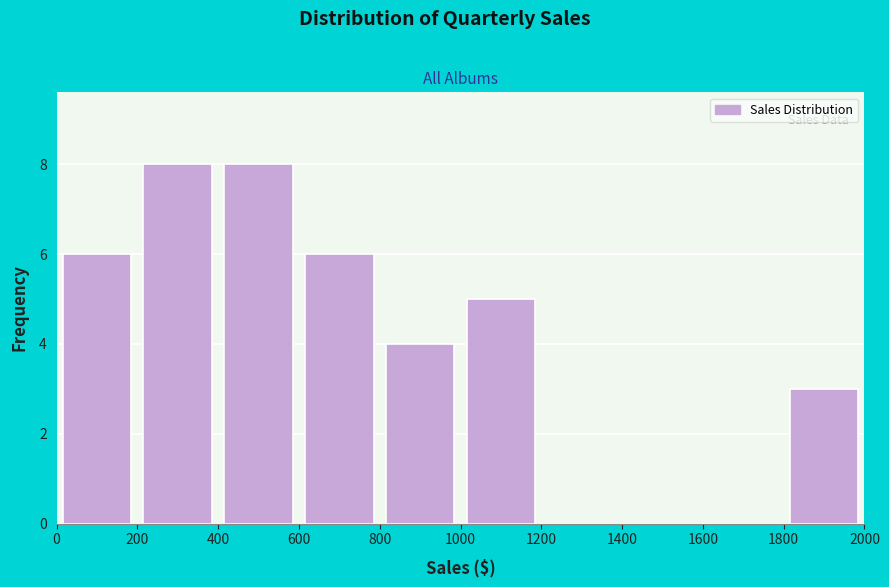

How tall is the bar that spans 800 to 1000 on the x-axis? The values are not printed on the chart, so give them approximately, as read against the axis.

4